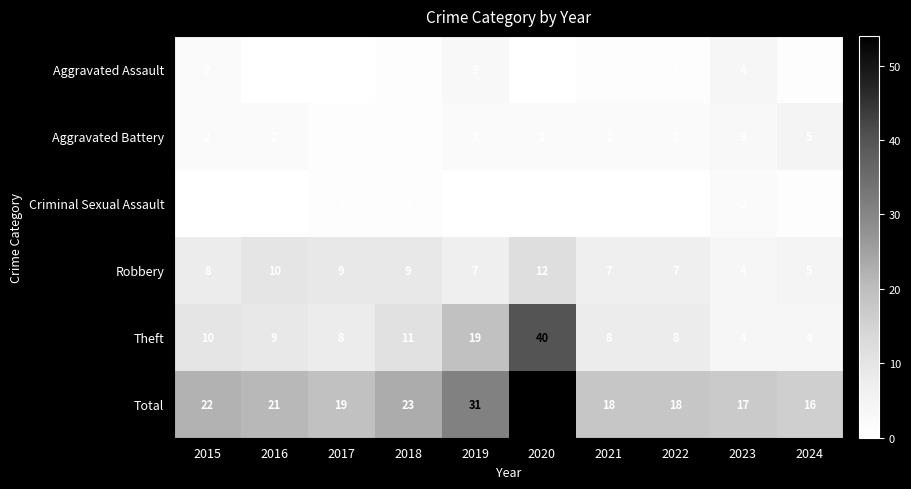

Which category has the highest value across all series?

2020